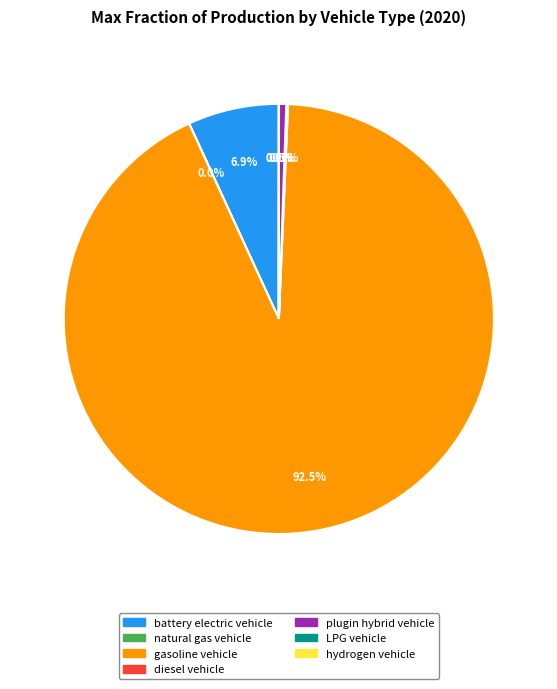

What portion of the pie excludes gasoline vehicle?

7.5%